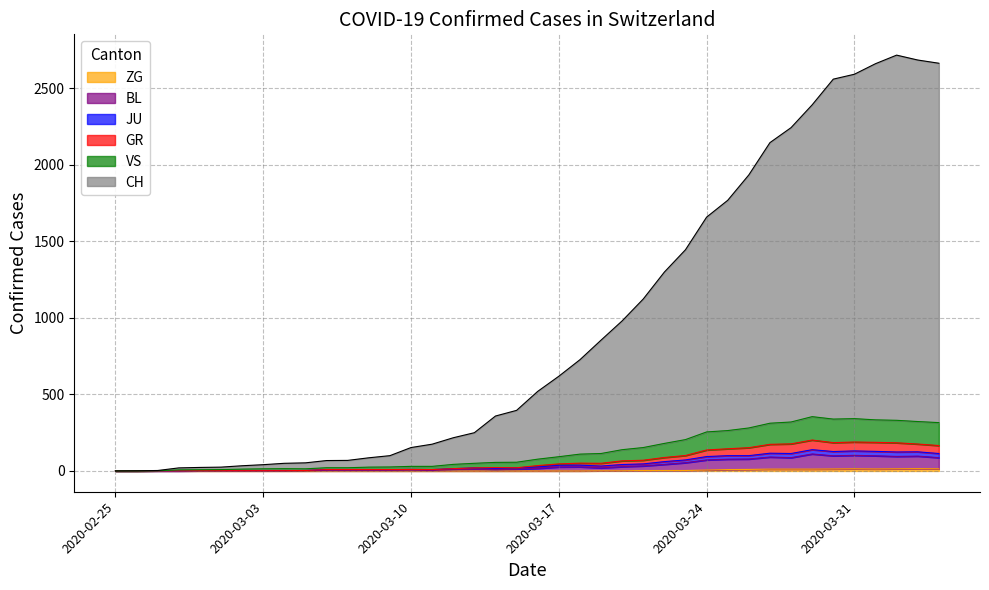

Does the chart display data point markers on the line(s)?

No